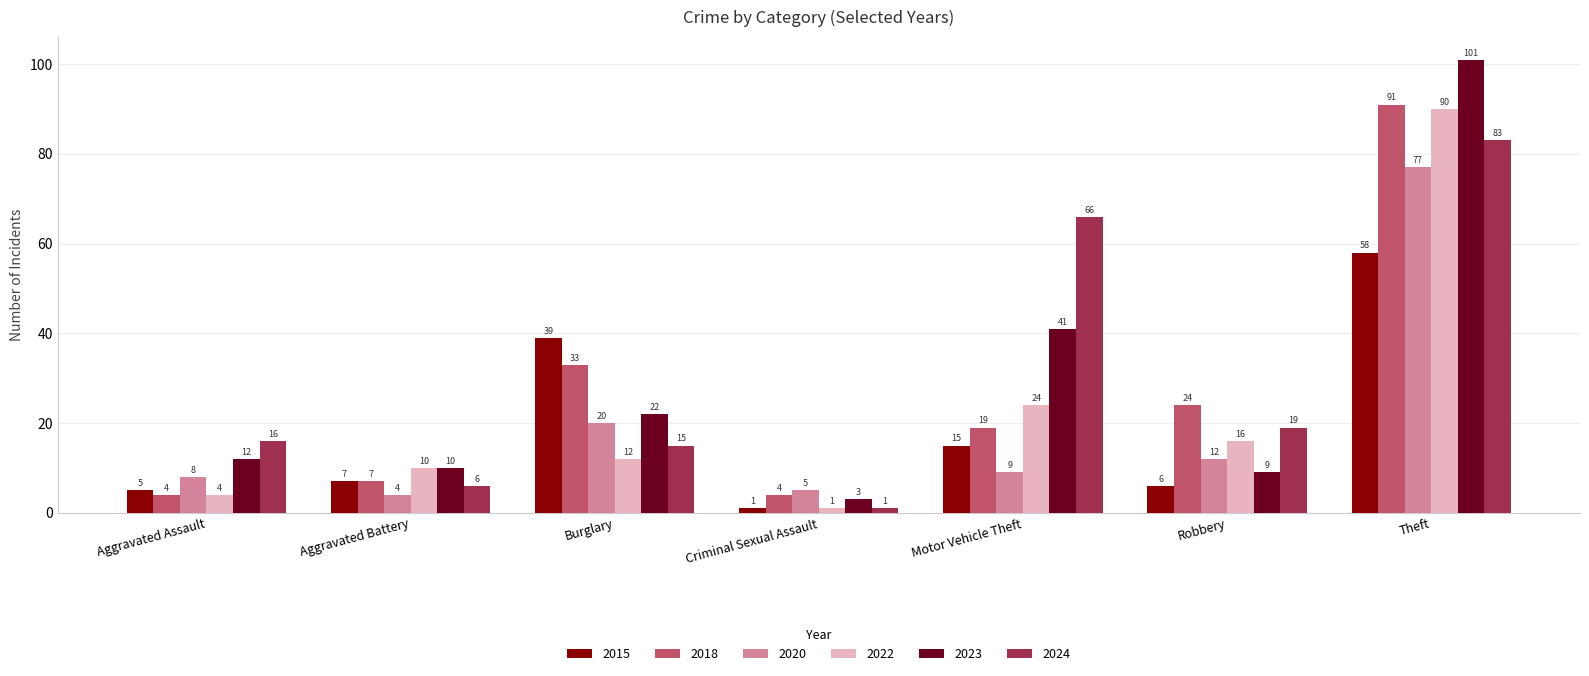

The value of 2020 at Robbery is 5. True or false?

False